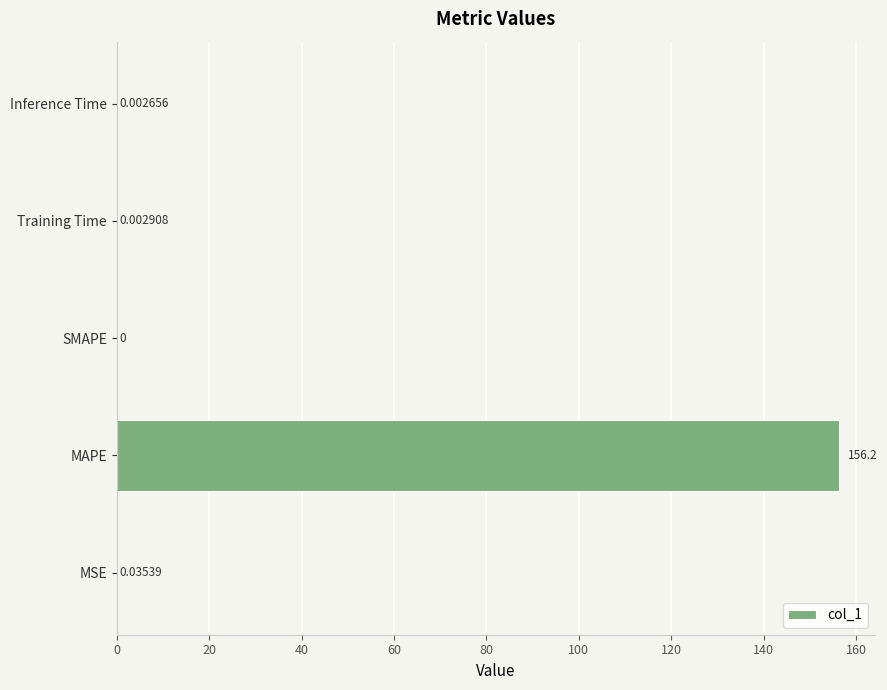

Which category has the highest value across all series?

MAPE